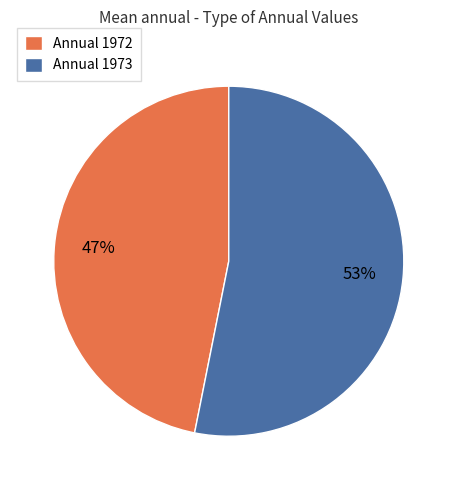

Rank the categories by value from lowest to highest.

Annual 1972, Annual 1973